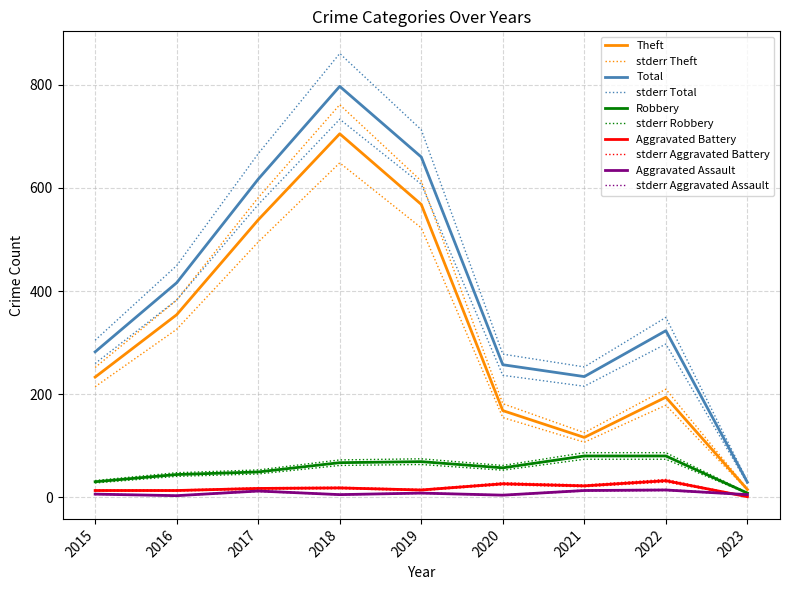

What is the sum of the Total values at 2015 and 2021?

516.0